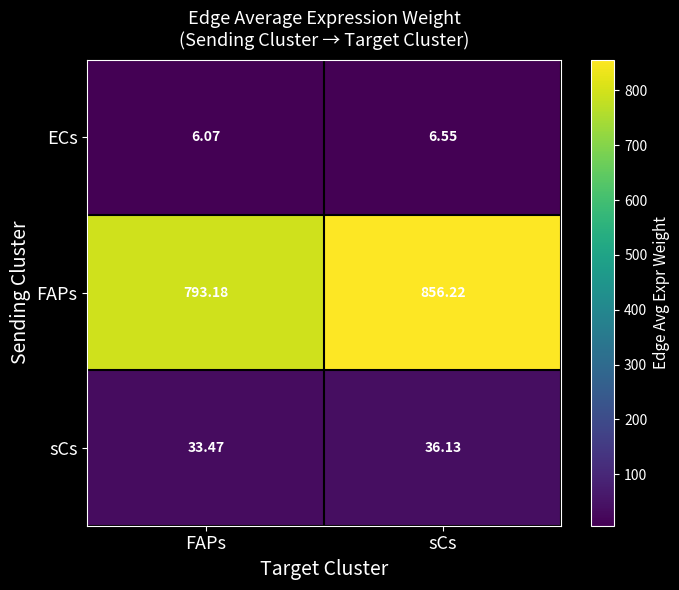

At which label does sCs first exceed 36?

sCs